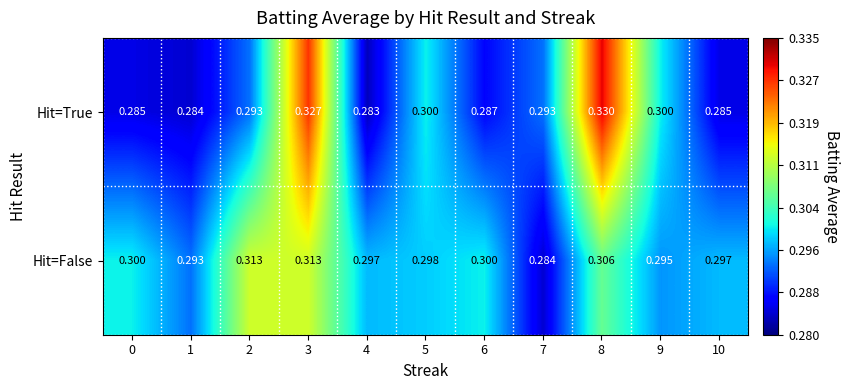

Which series has the widest spread of values?

Hit=True